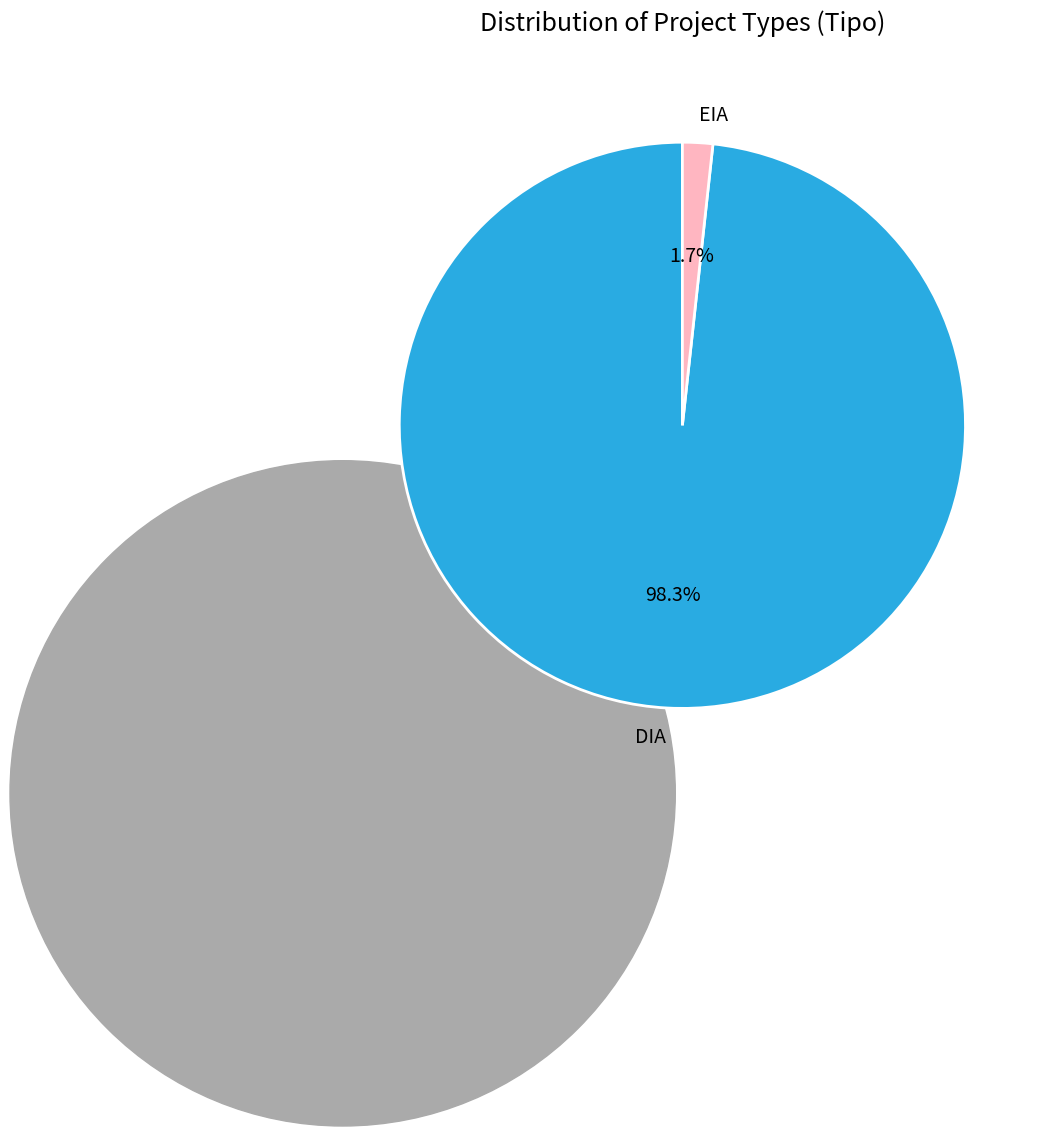

True or false: EIA accounts for 2% of the total.

True